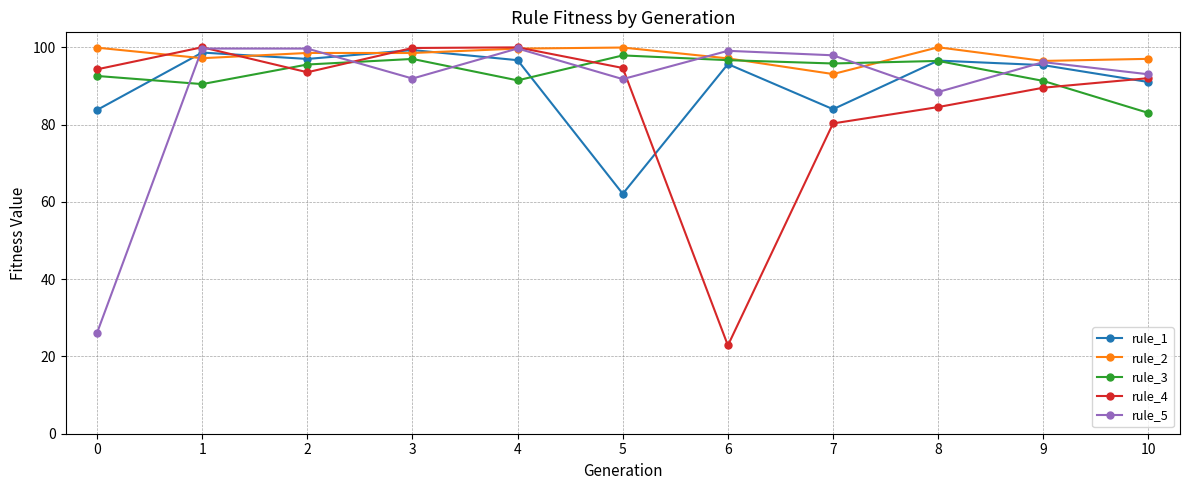

What is the approximate value of rule_1 at 9?

95.4